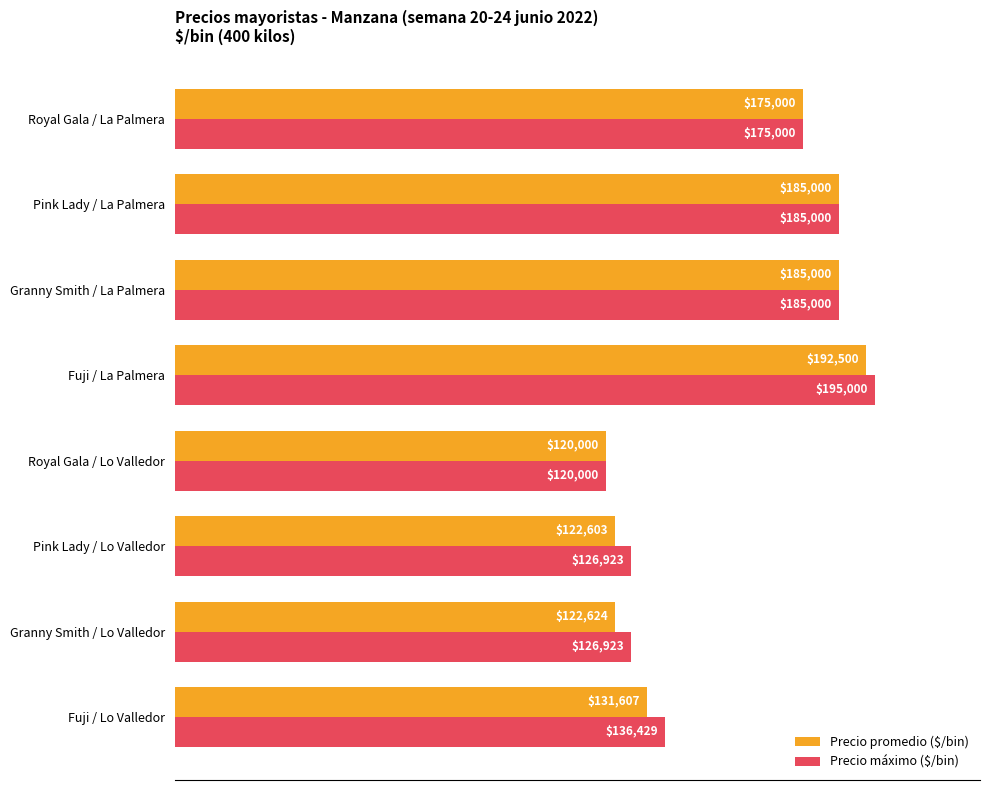

How many data points in Precio máximo ($/bin) are less than 89?

4